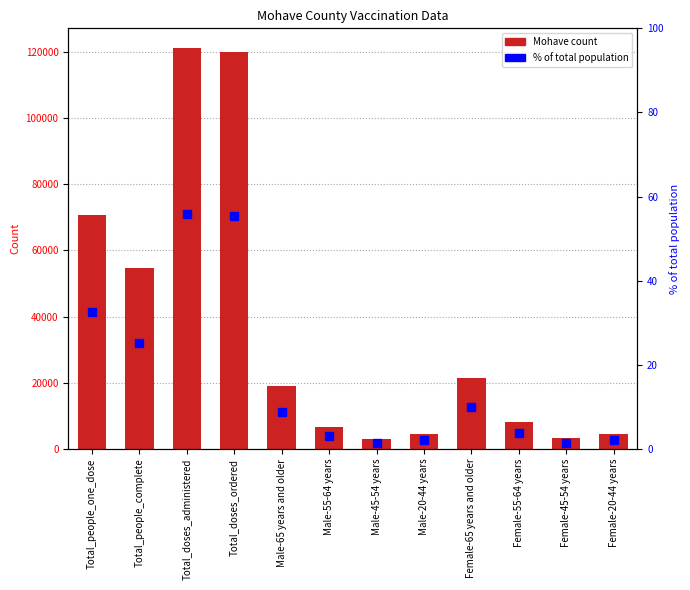

What value does the % of total population series have at Male-65 years and older?

8.8